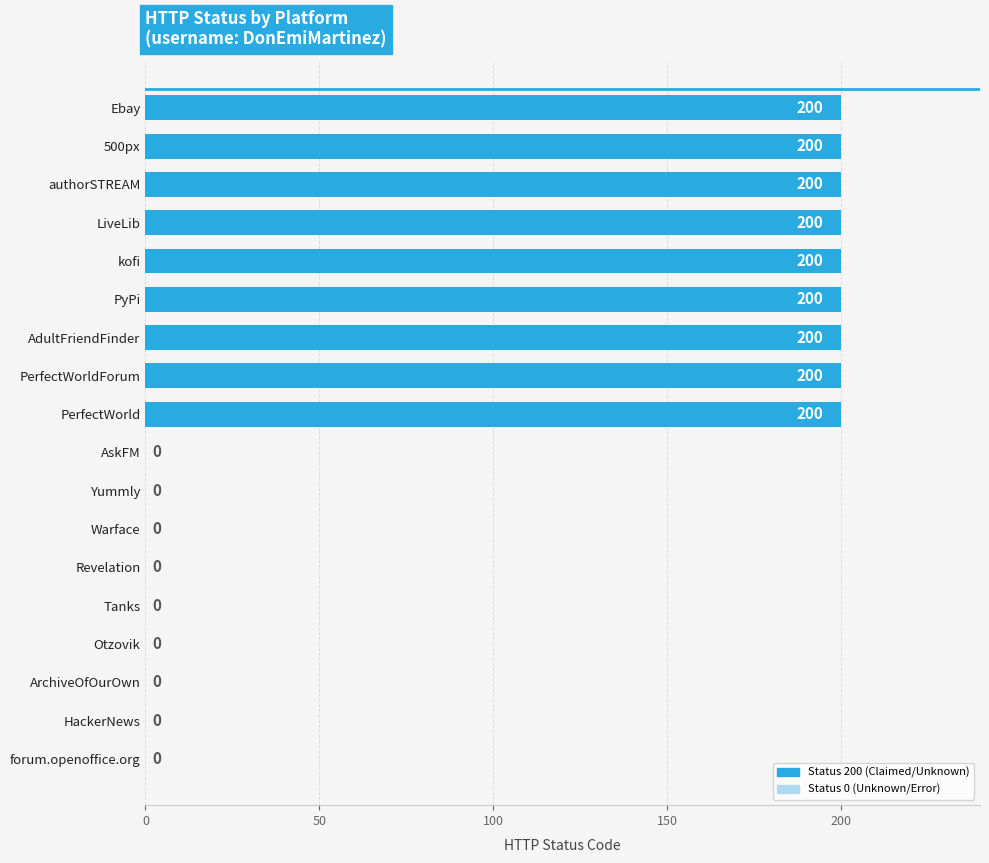

What value does the data have at Ebay, to the nearest 10?

200